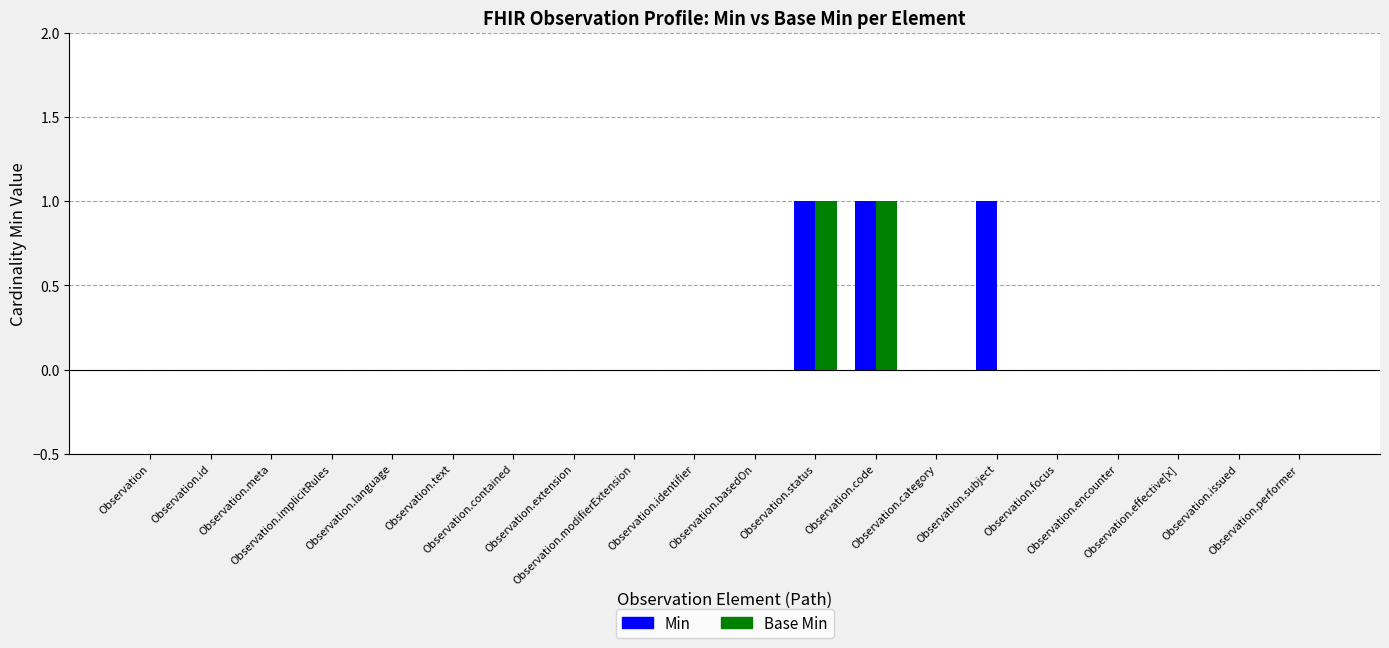

Count the number of categories in the chart.

20